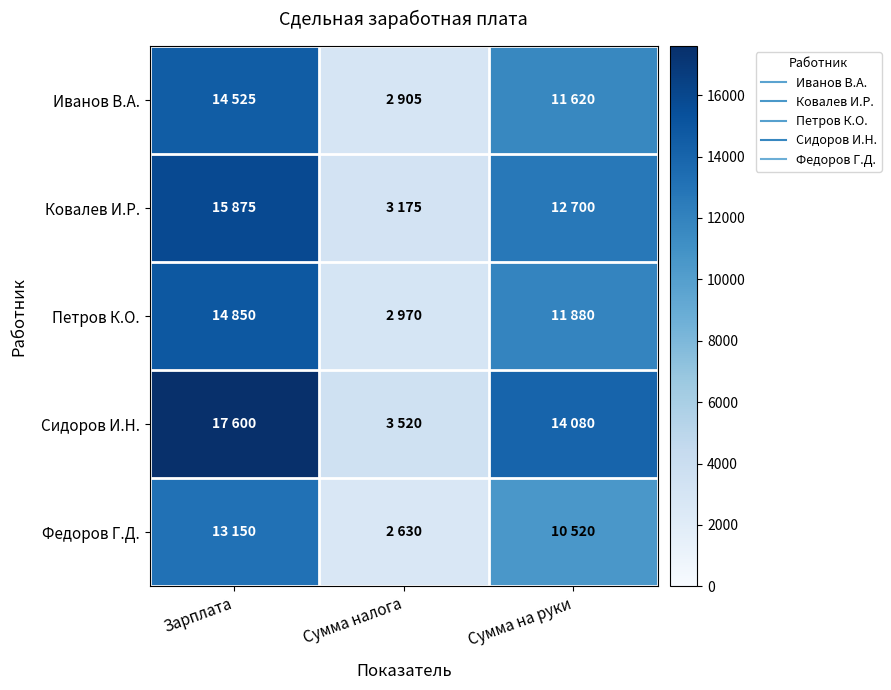

Reading right to left, list all the values displayed in this chart.

Иванов В.А.: Сумма на руки=11620	Сумма налога=2905	Зарплата=14525
Ковалев И.Р.: Сумма на руки=12700	Сумма налога=3175	Зарплата=15875
Петров К.О.: Сумма на руки=11880	Сумма налога=2970	Зарплата=14850
Сидоров И.Н.: Сумма на руки=14080	Сумма налога=3520	Зарплата=17600
Федоров Г.Д.: Сумма на руки=10520	Сумма налога=2630	Зарплата=13150